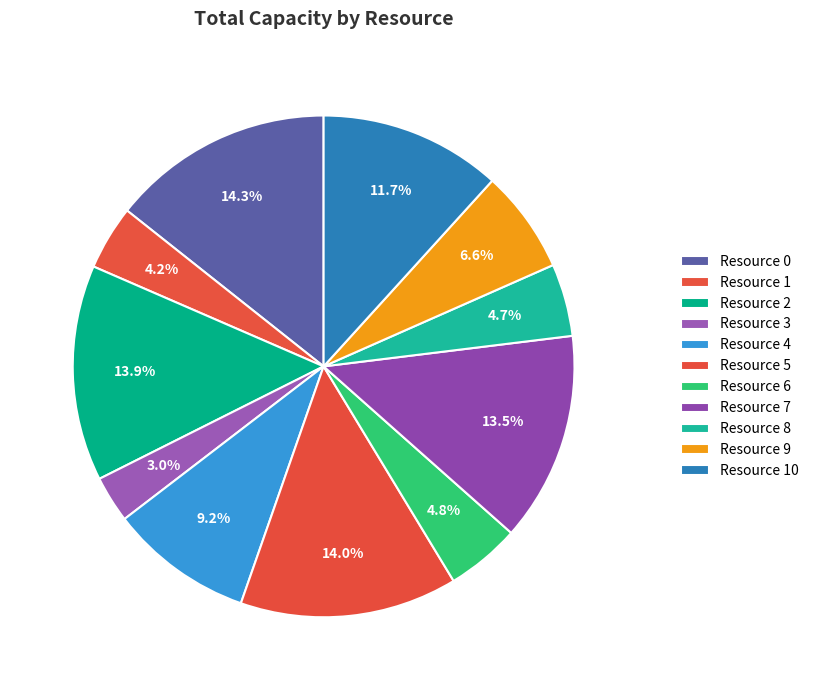

What is the total percentage of Resource 9 and Resource 3?

9.7%